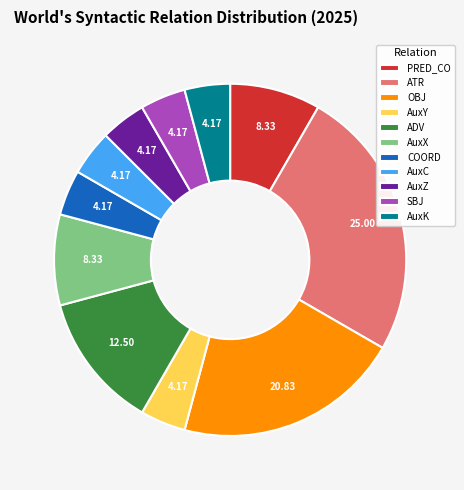

Is it true that ADV is 12% of the pie?

True